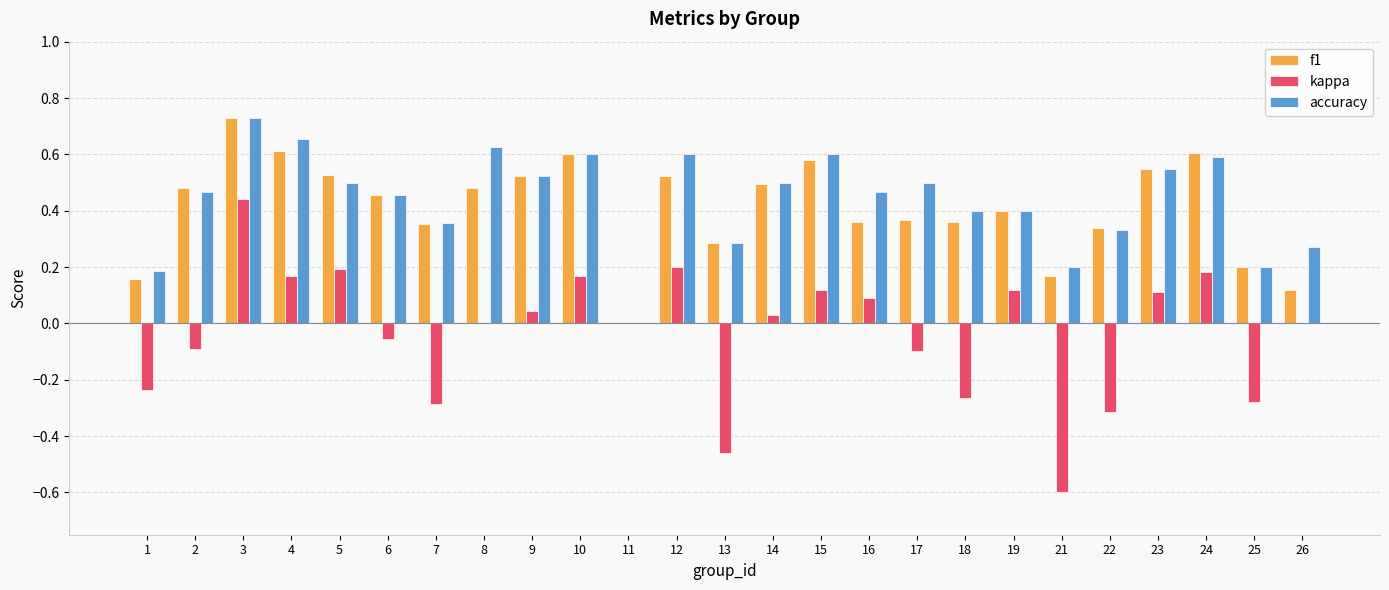

What are all the series names shown in the legend?

f1, kappa, accuracy